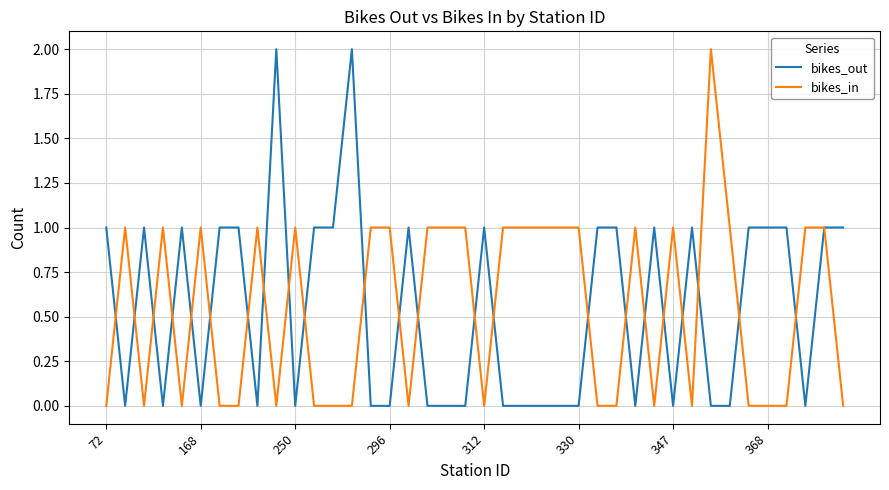

What are all the series names shown in the legend?

bikes_out, bikes_in